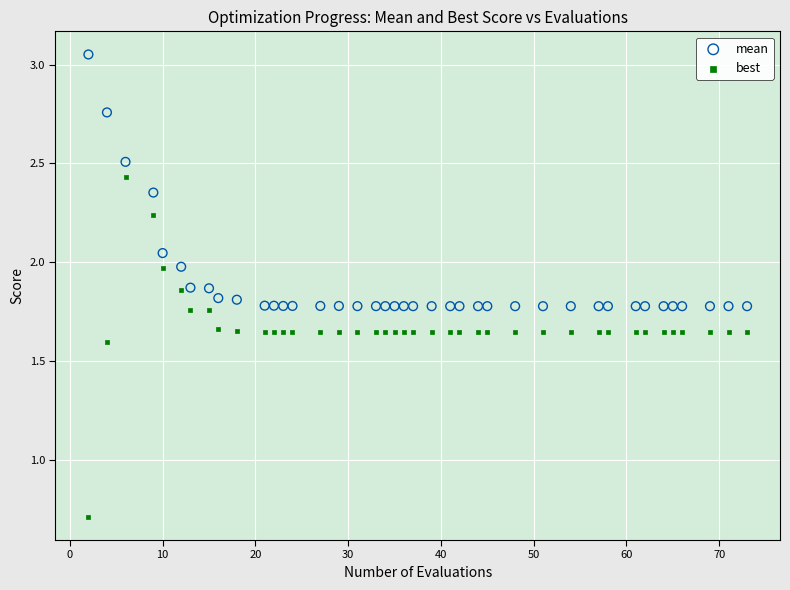

In the best series, what Y value is closest to 1?

0.7